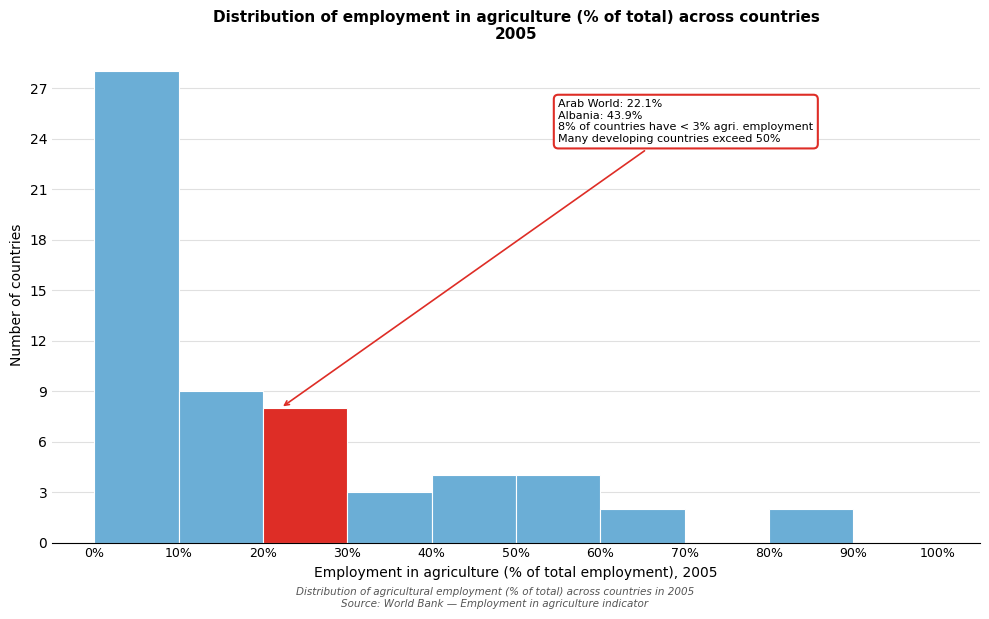

Over which range of the x-axis is the bar tallest?

0% to 10%